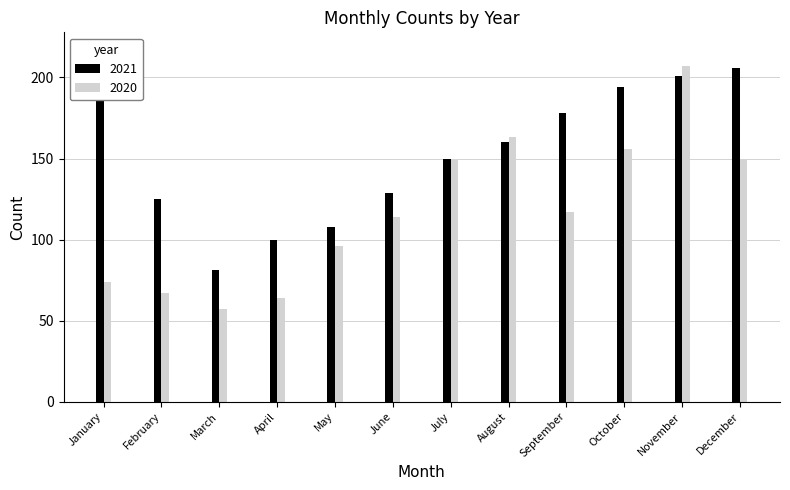

The 2015 series shows 53 at July. True or false?

False